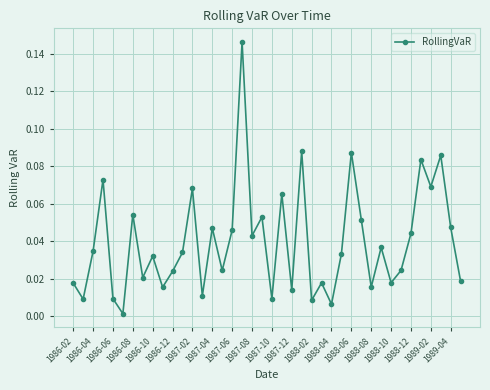

What is the sum of all values?

1.6